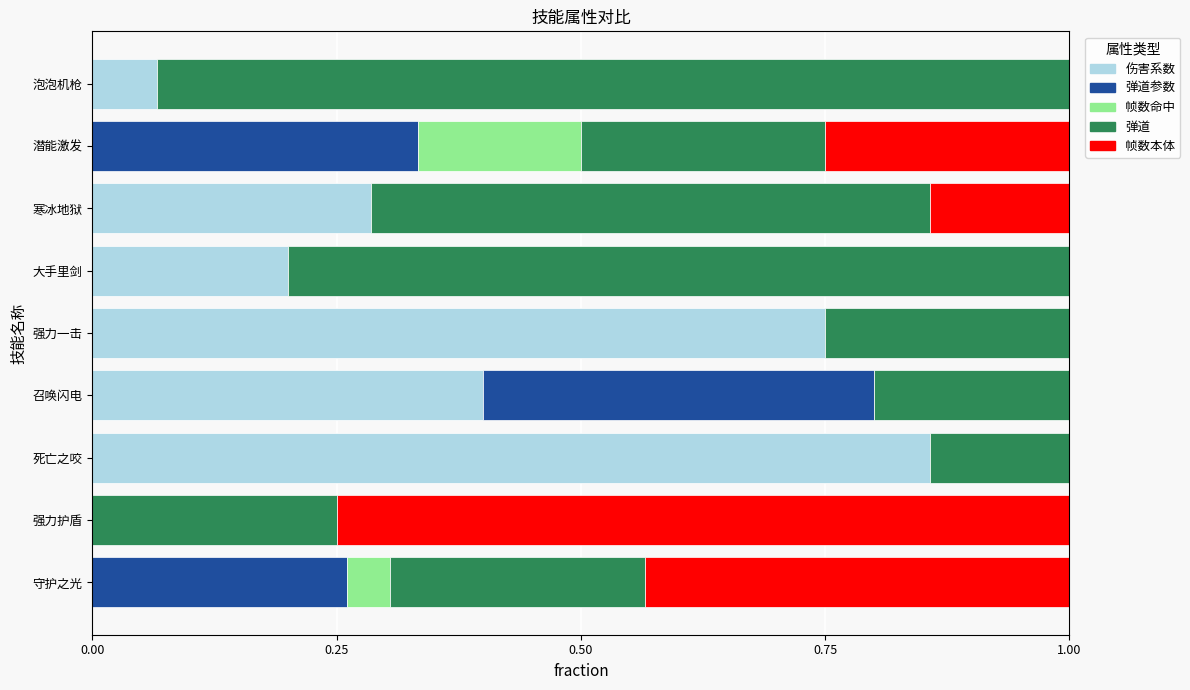

Which category has the highest value in the 伤害系数 series?

死亡之咬